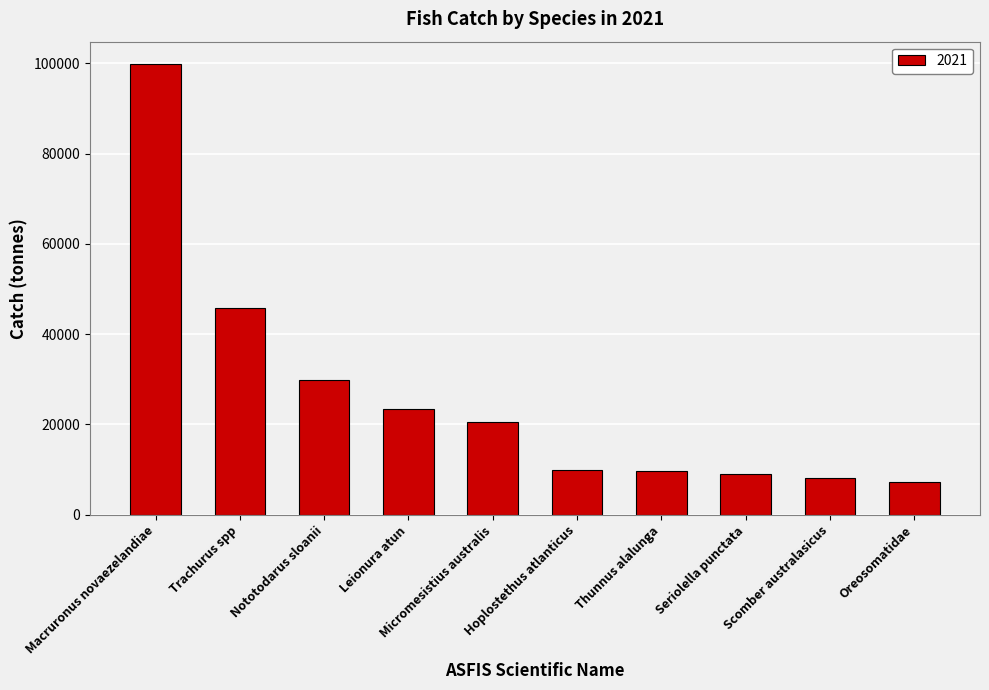

What is the label of the 1st bar from the right?

Oreosomatidae